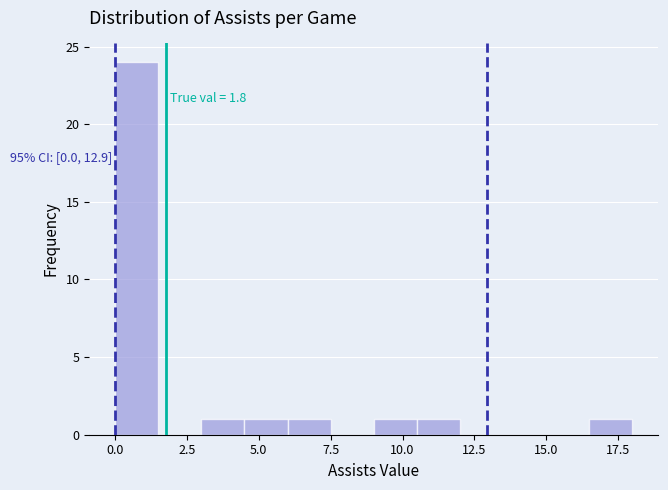

Around what value on the x-axis is the tallest bar? Give the approximate position of its centre, as read against the axis.

1.0